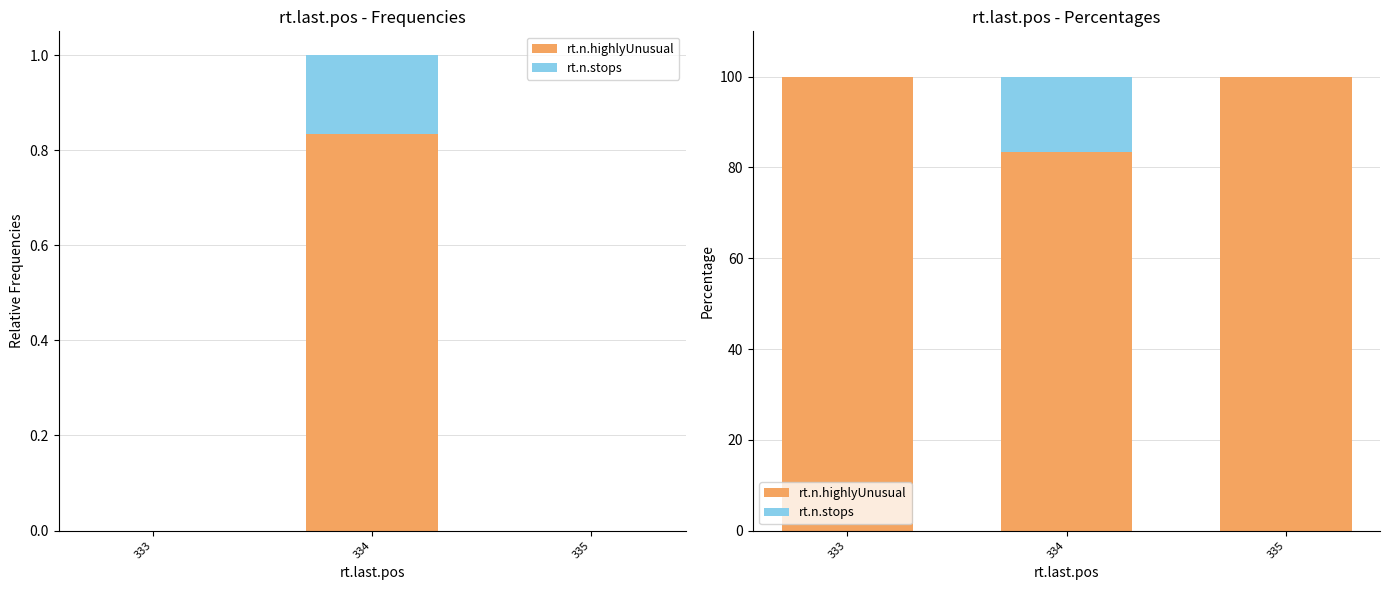

Rank the series at 334 from lowest to highest value.

rt.n.stops, rt.n.highlyUnusual